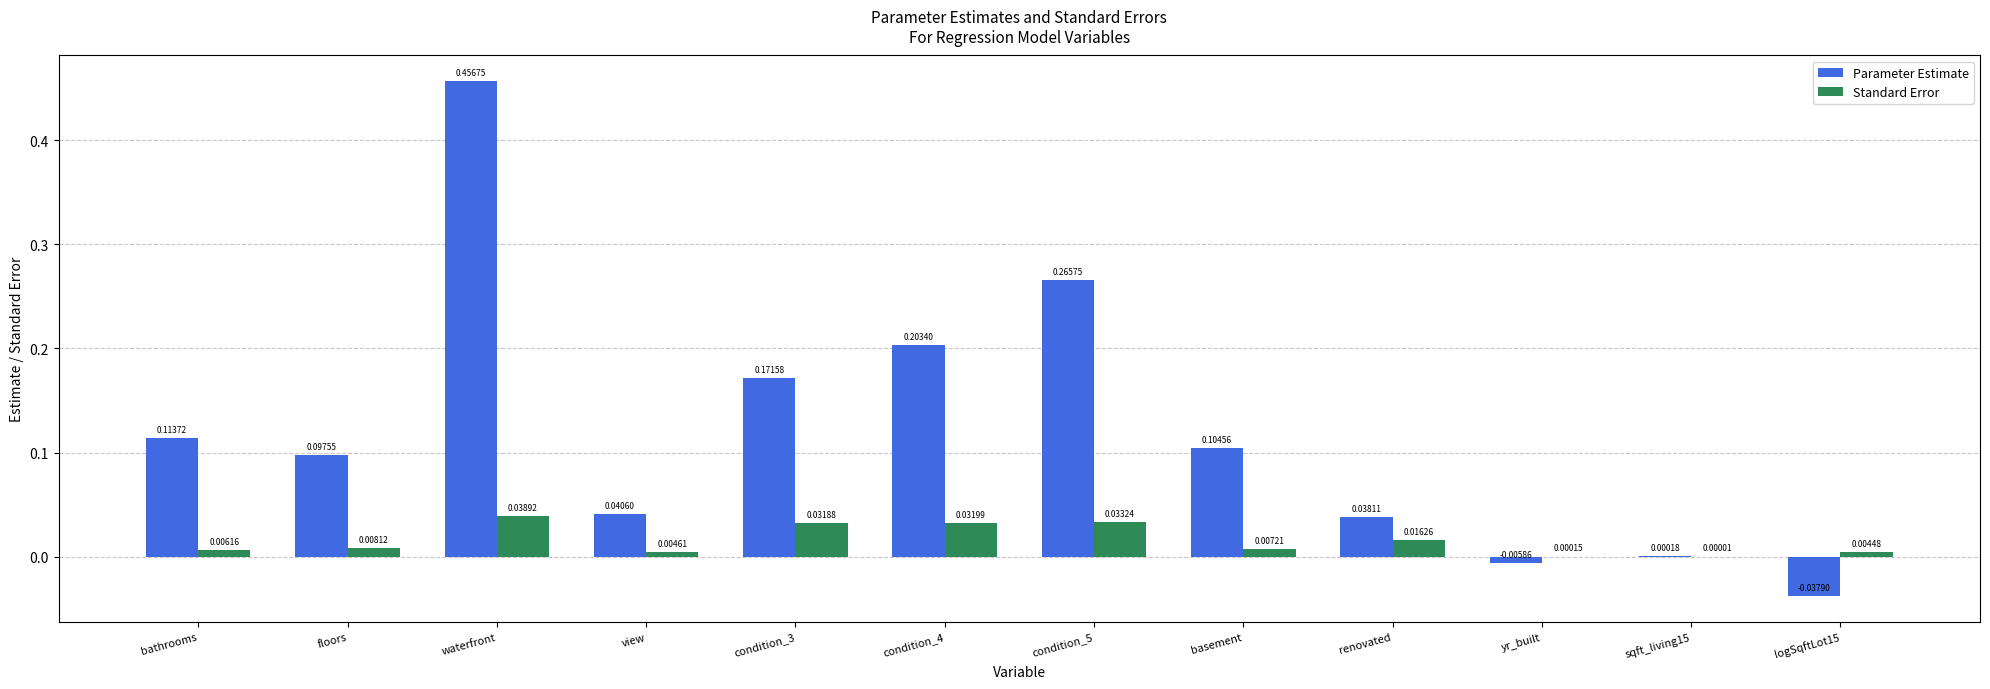

Is the value of Standard Error at view greater than the value of Parameter Estimate at condition_4?

No